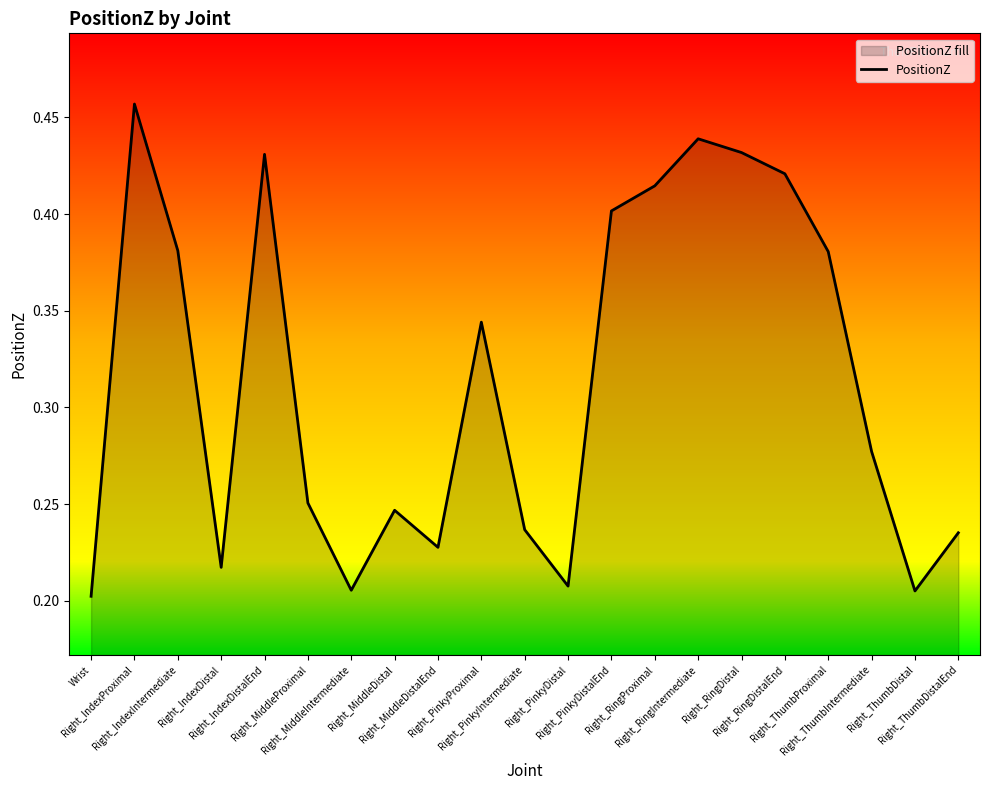

Does the chart have visible grid lines?

No